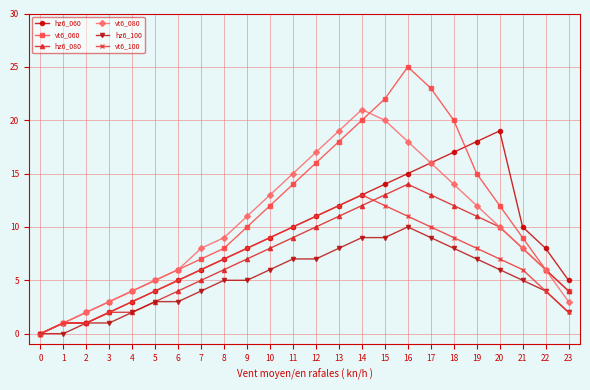

What is the average value of the vt6_080 series?

10